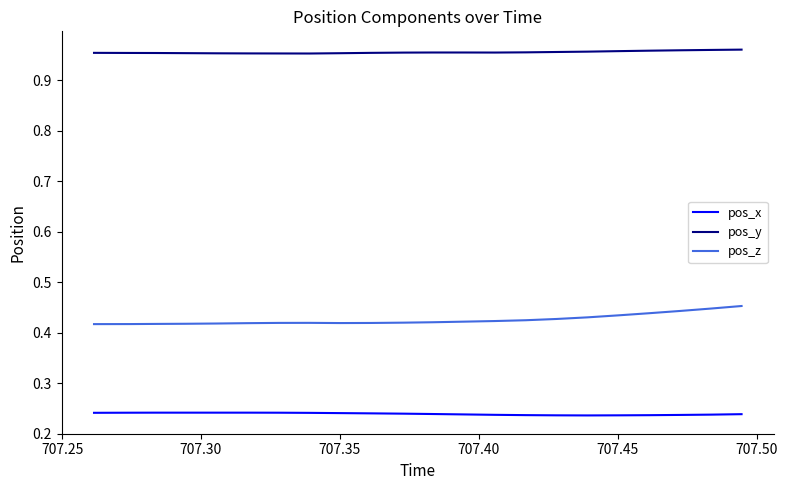

Count the pos_z values in the range 0 to 1.

22